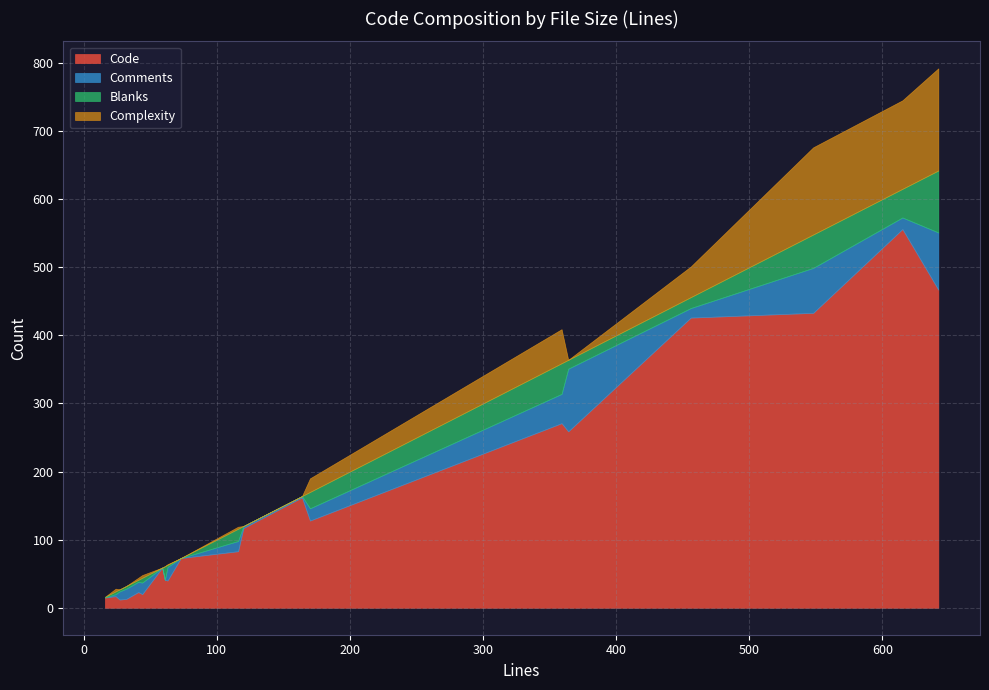

Which series has the largest range (max minus min)?

Code